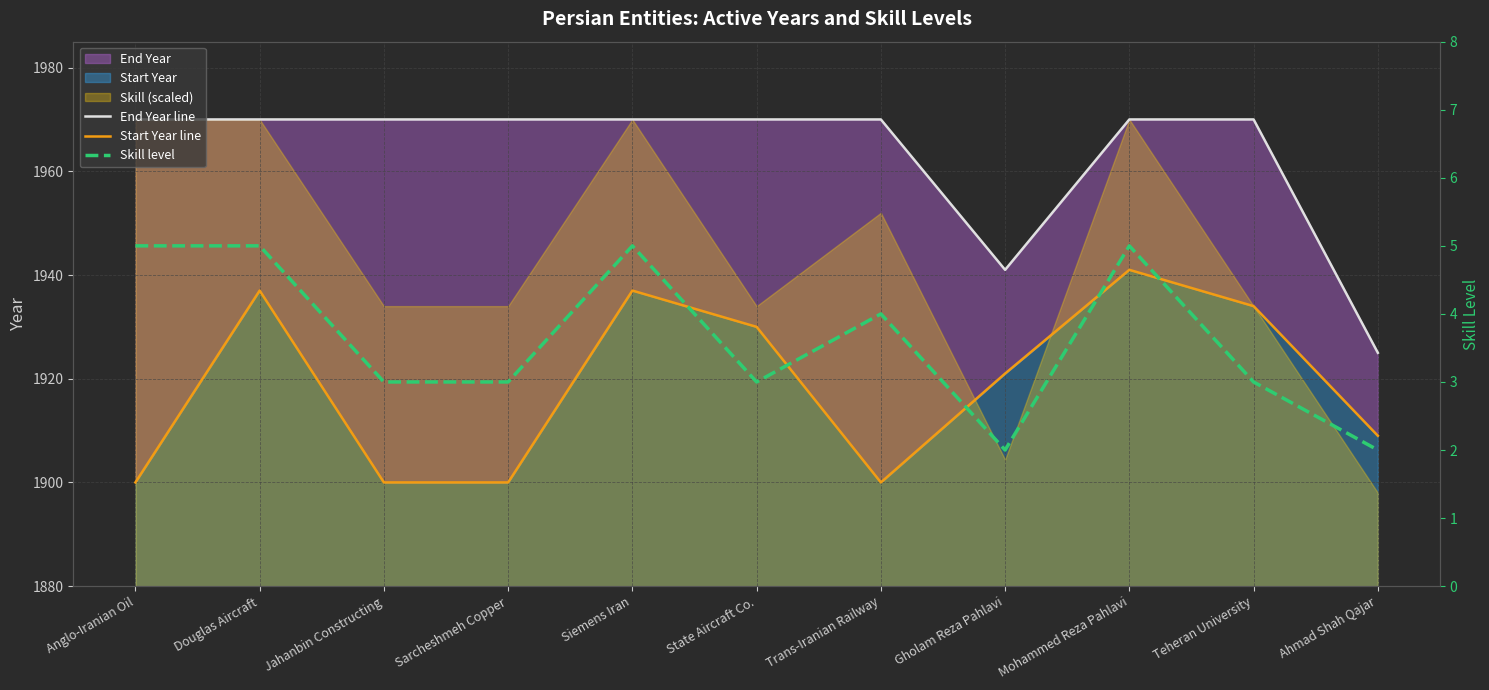

Which category has the lowest value in the Start Year line series?

Anglo-Iranian Oil